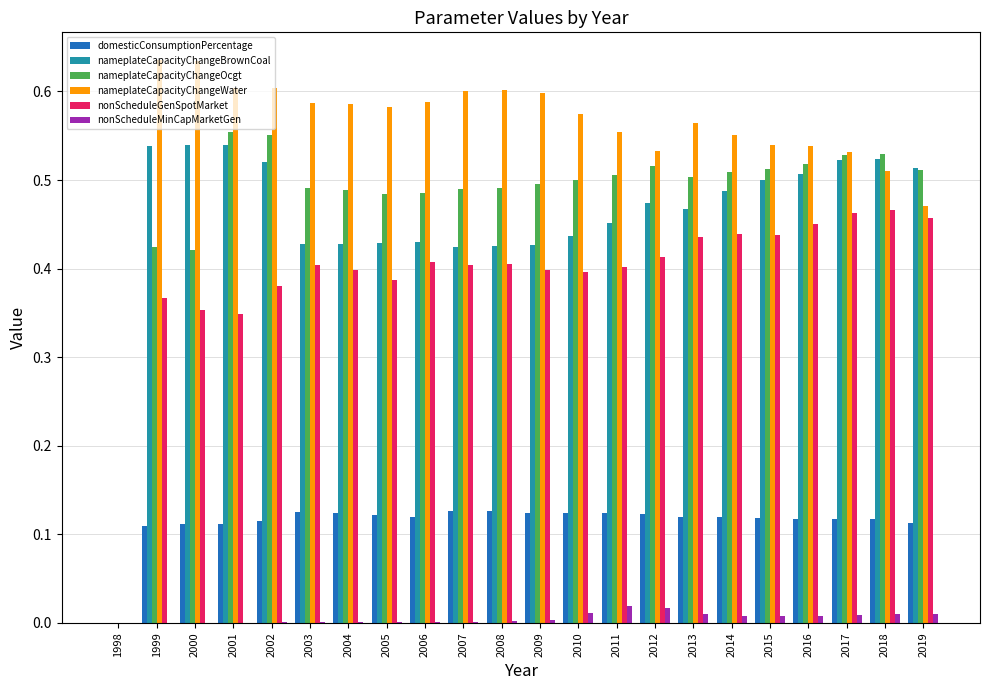

Which series has the largest total across all categories?

nameplateCapacityChangeWater